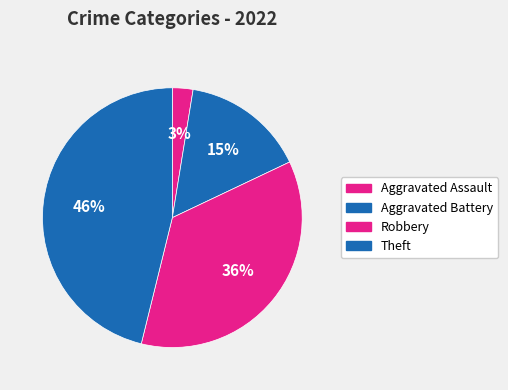

Is Aggravated Battery the majority of the pie?

No